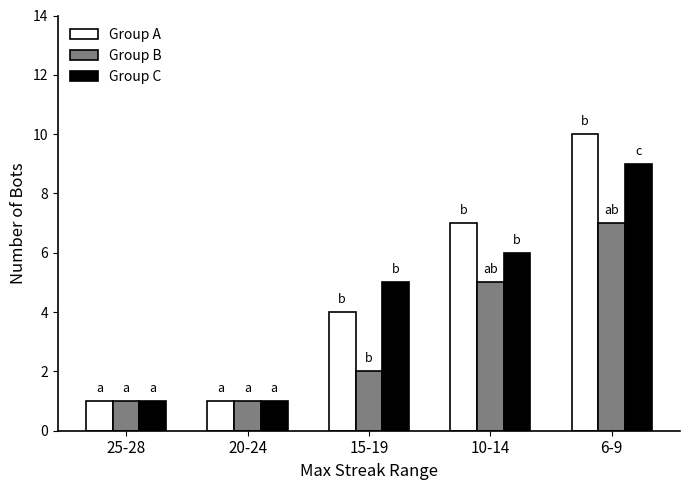

At which category is the sum across all series the highest?

6-9